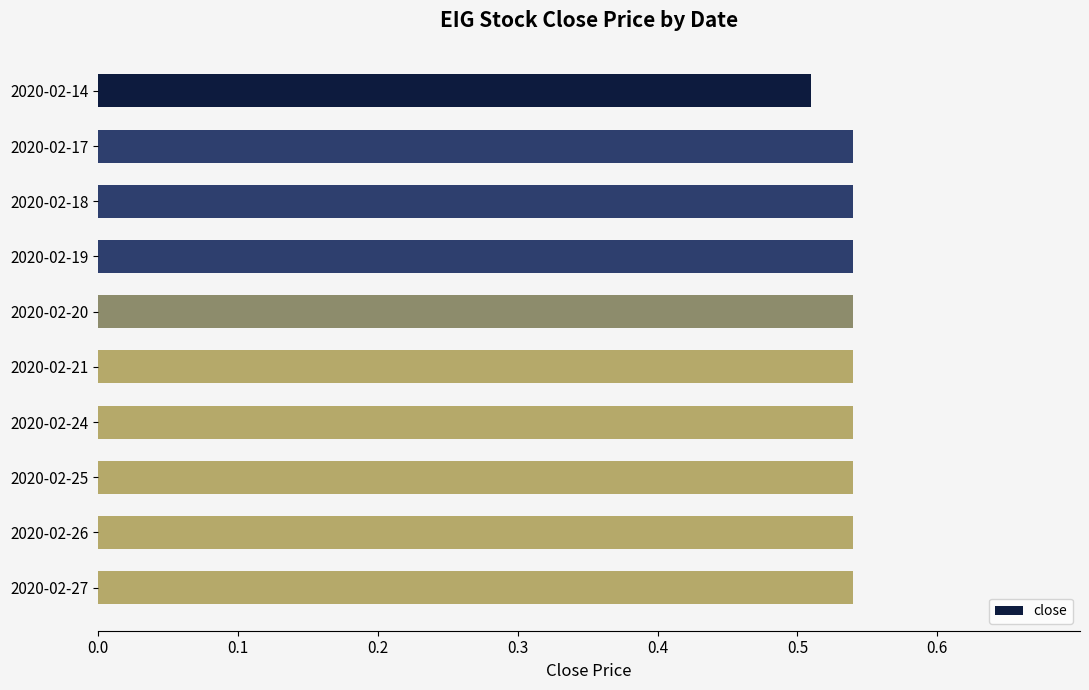

What is the sum of the values at 2020-02-25 and 2020-02-18?

1.1